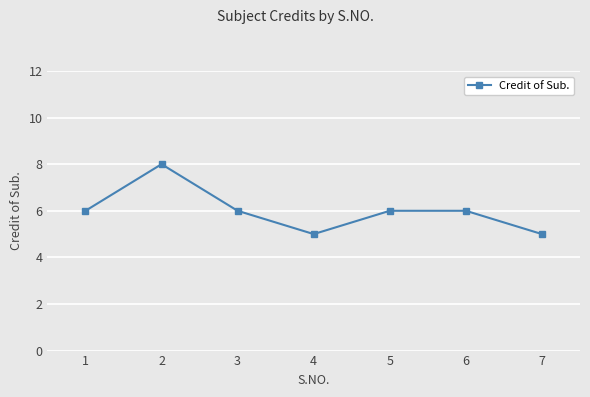

What value does the data have at 3?

6